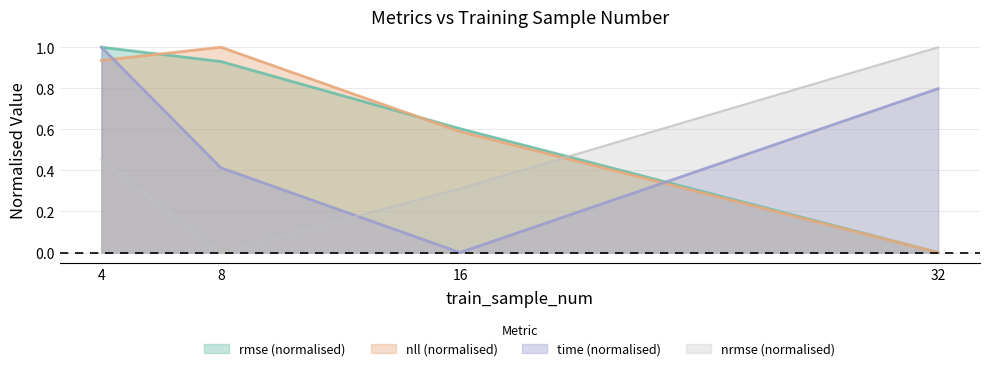

Is the value of nll at 4 greater than the value of rmse at 8?

Yes